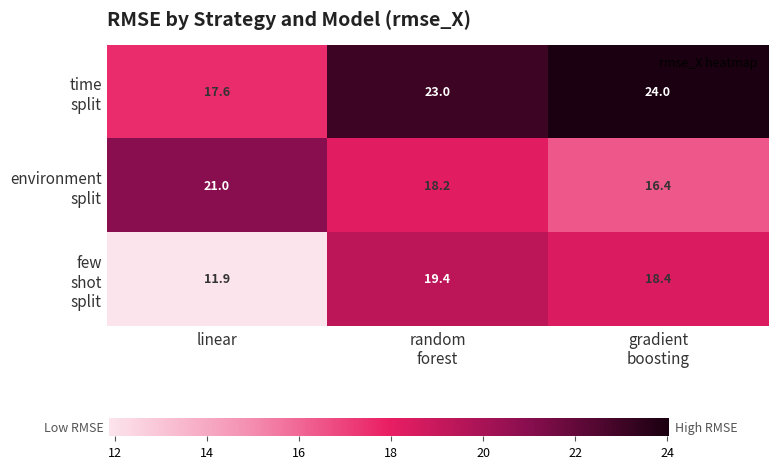

What is the difference between the highest and lowest values at random
forest?

4.8